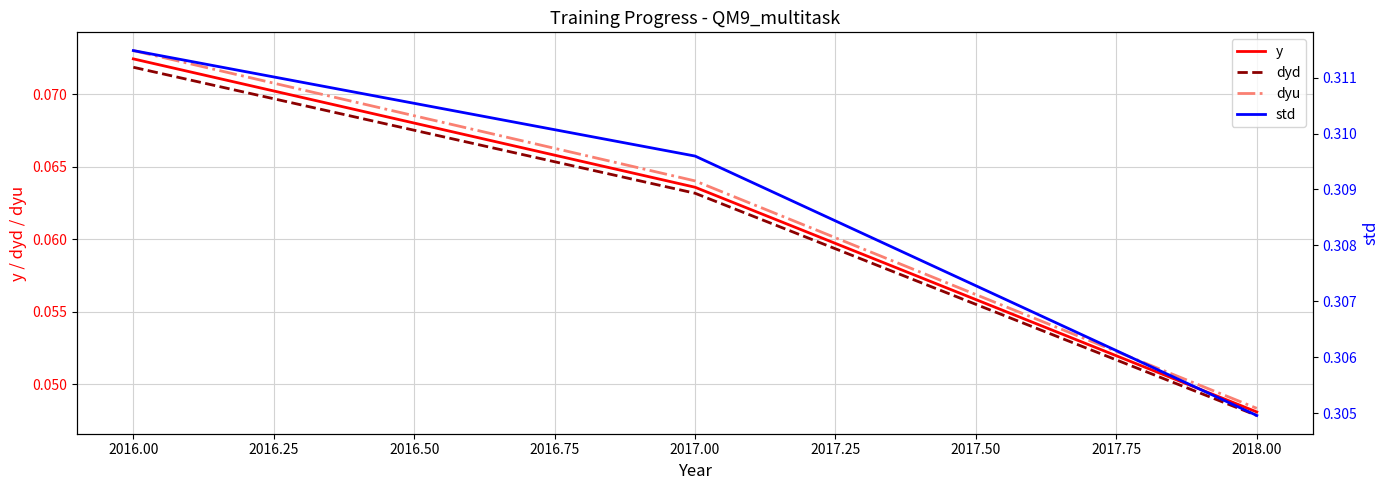

Does the chart have visible grid lines?

Yes